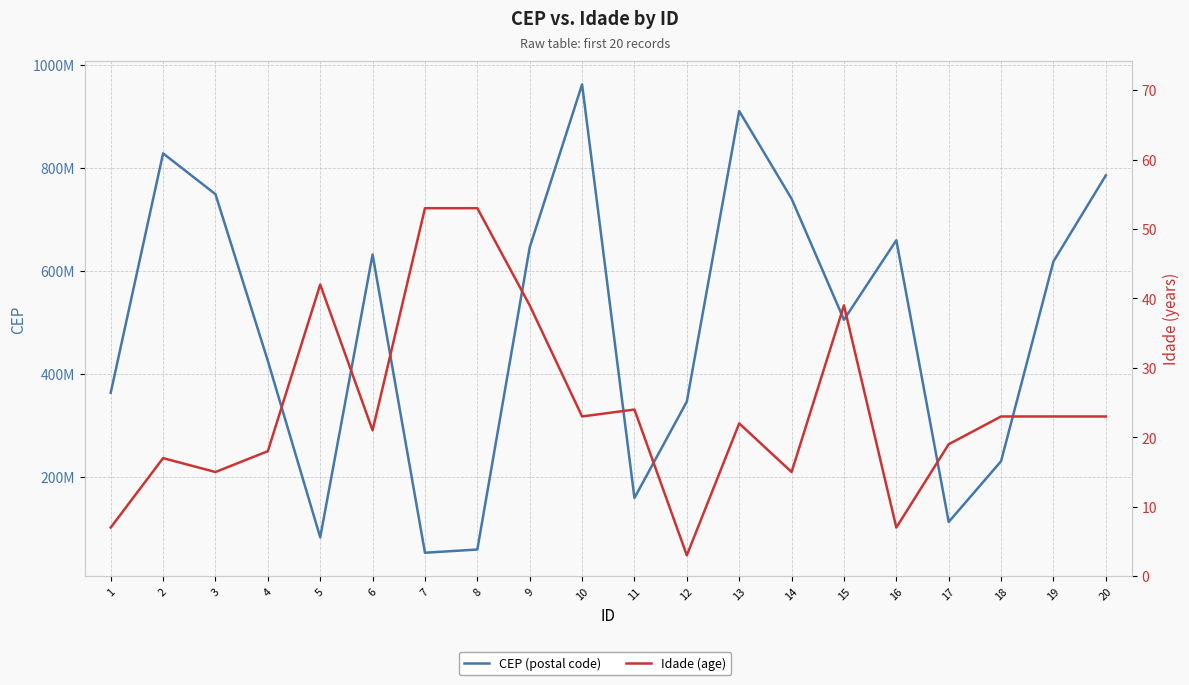

The value of Idade (age) at 18 is 16. True or false?

False